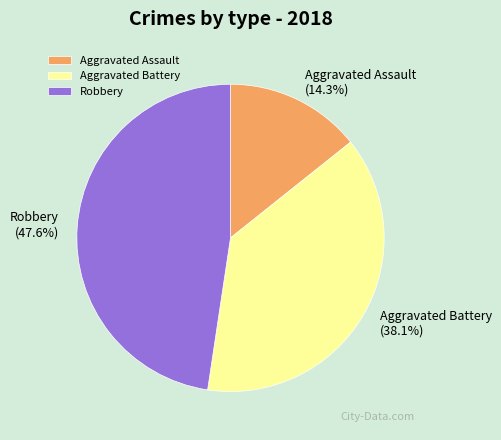

To the nearest percent, what portion does Robbery represent?

48%